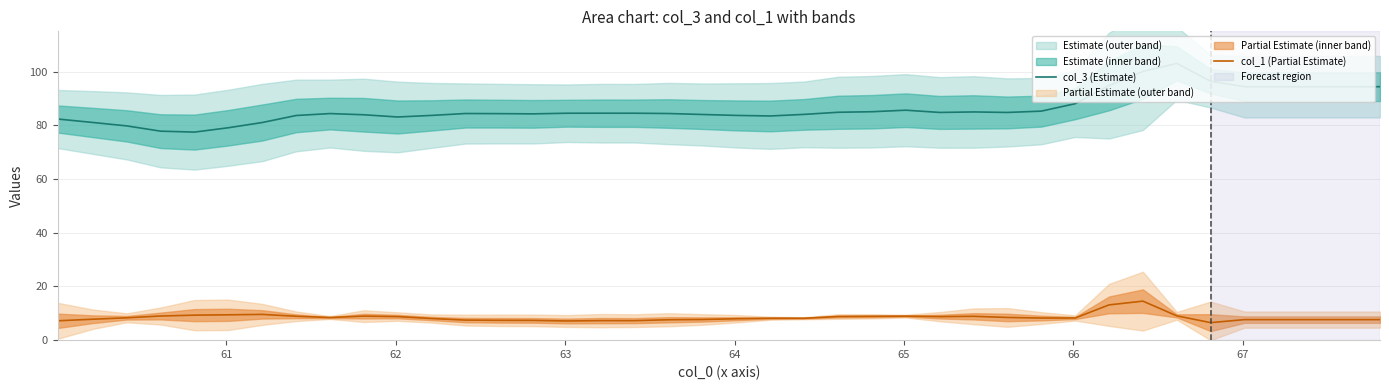

In col_1 (Partial Estimate), how many points are higher than both neighbors (excluding endpoints)?

7